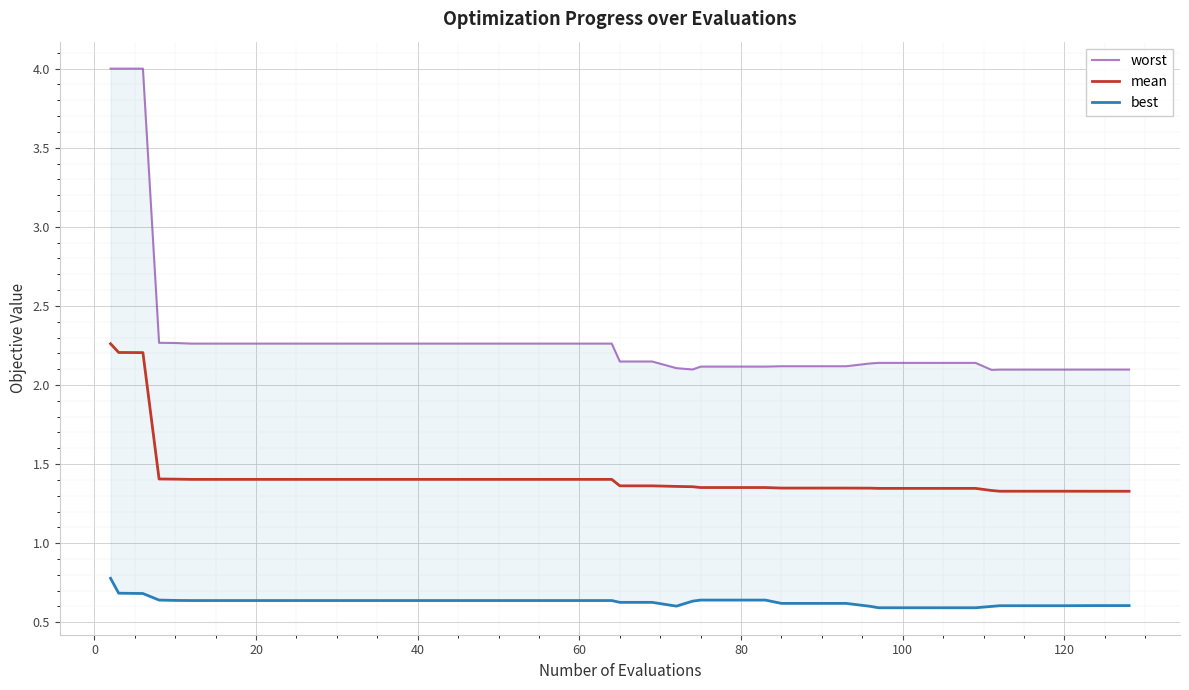

Is it true that mean equals 1.4 at 60?

True